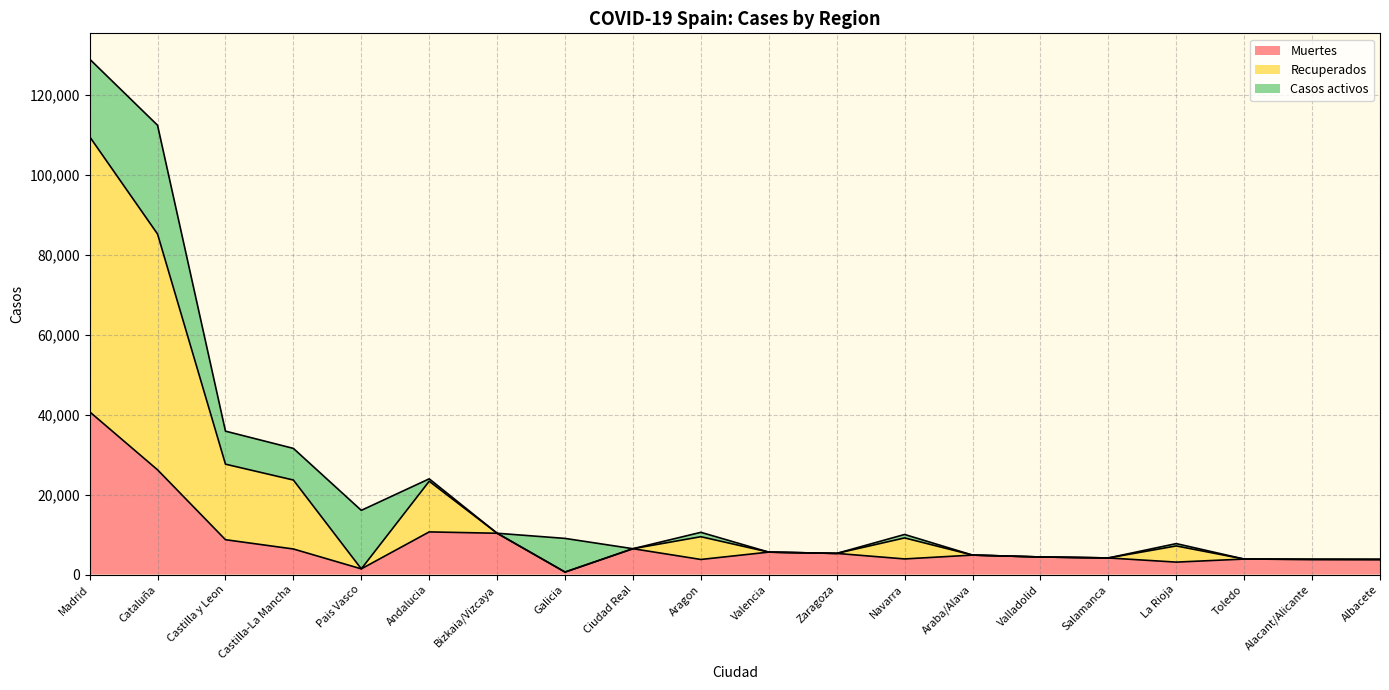

What is the approximate value of Muertes at Valencia?

5609